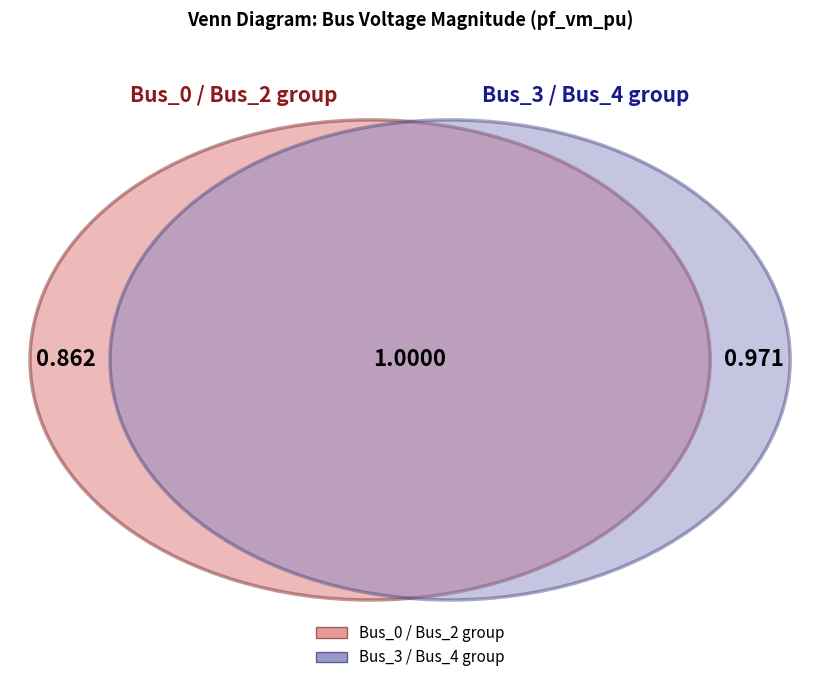

Do Bus_3 and Bus_2 together represent more than half of the pie?

No